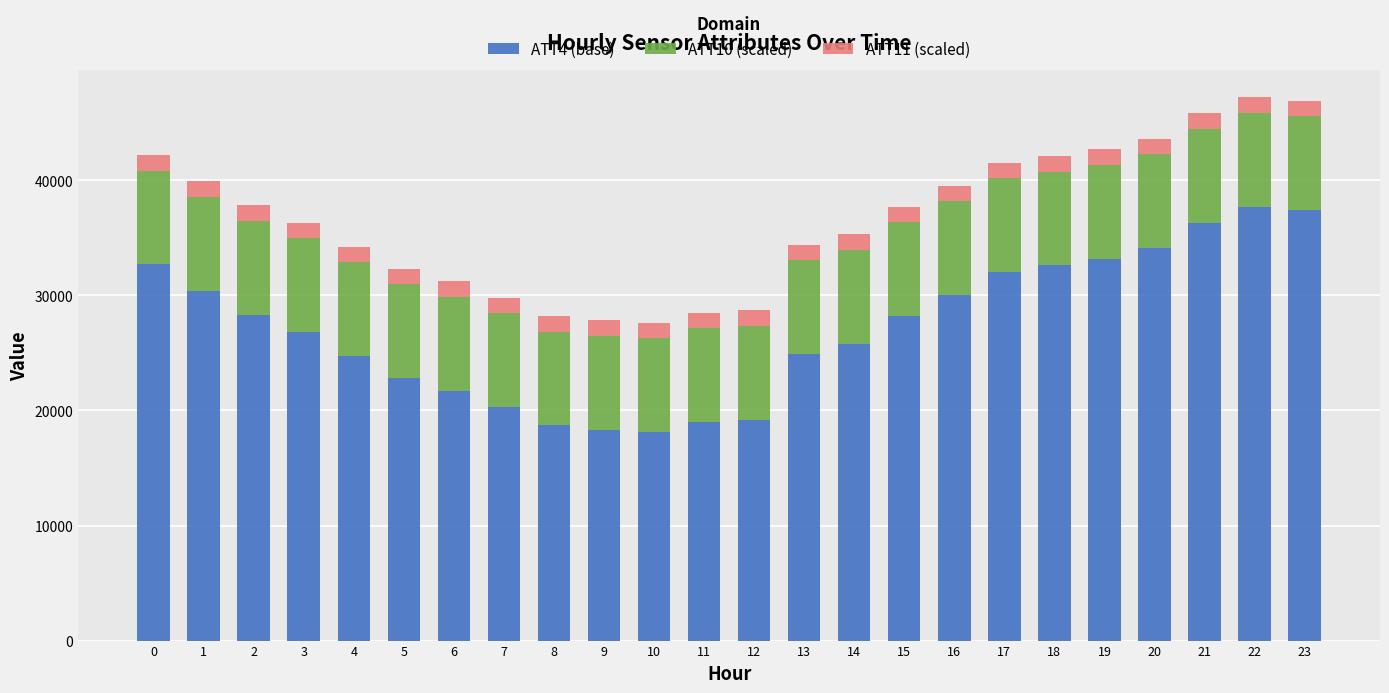

What is the total value across all series at 18?

42117.6